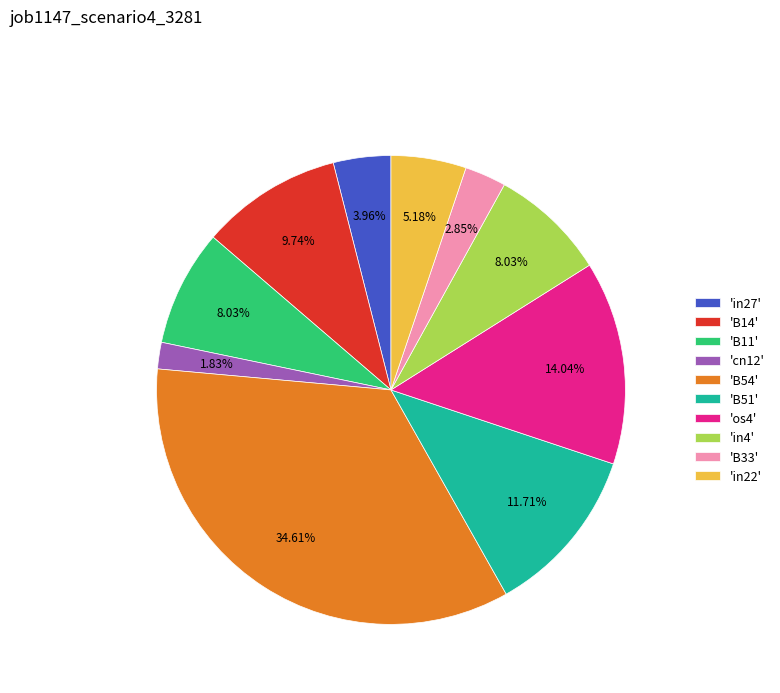

Is the sum of 'B11' and 'os4' greater than half?

No